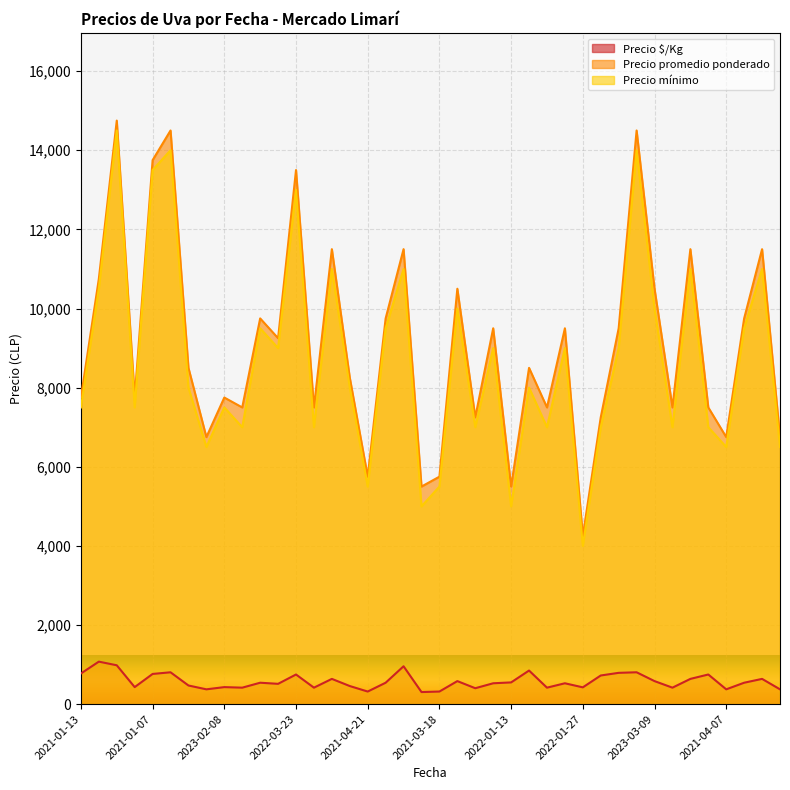

What is the difference between the maximum and second lowest values in the Precio mínimo series?

9500